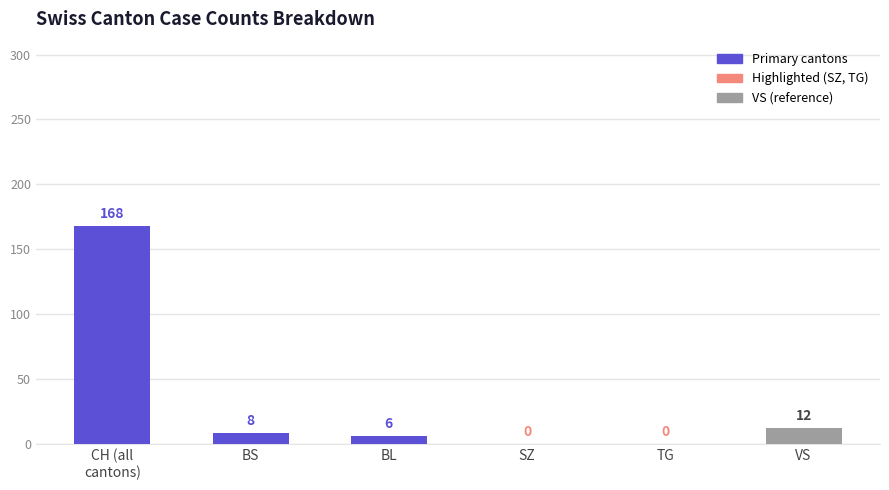

What is the maximum value shown in the chart?

168